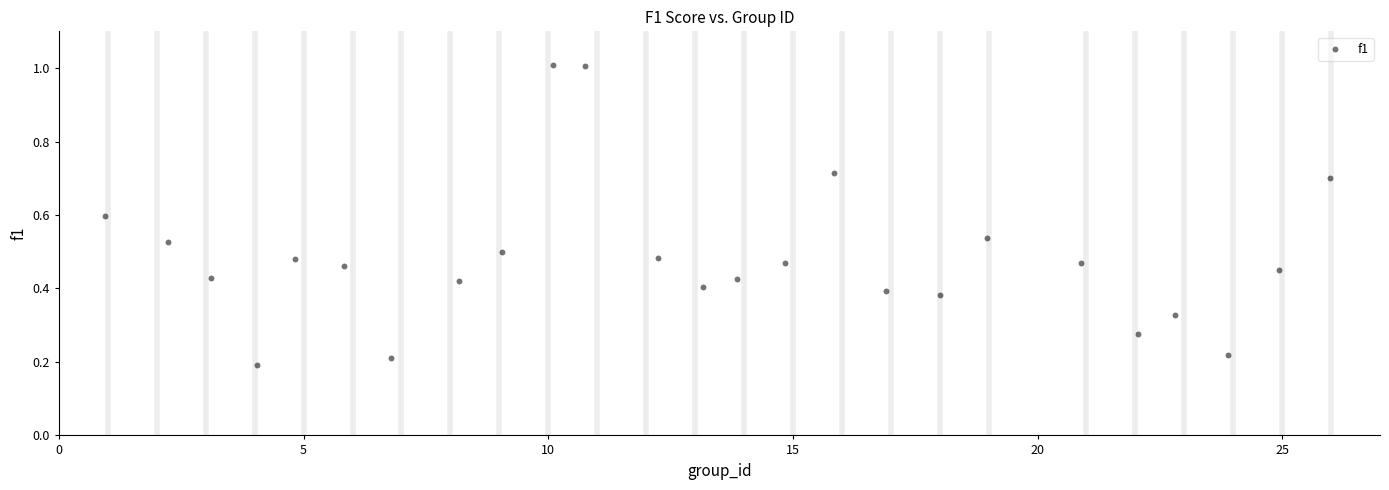

What is the range of X values (max minus min)?

25.0